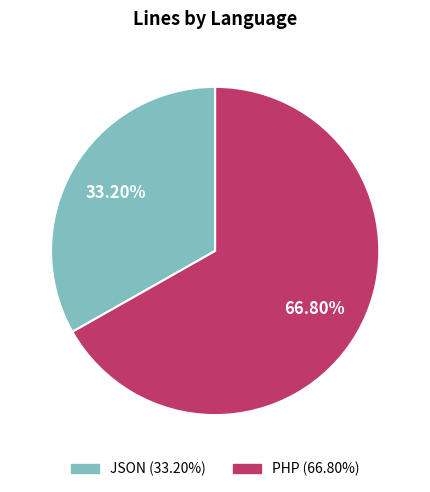

How many segments does this pie chart have?

2